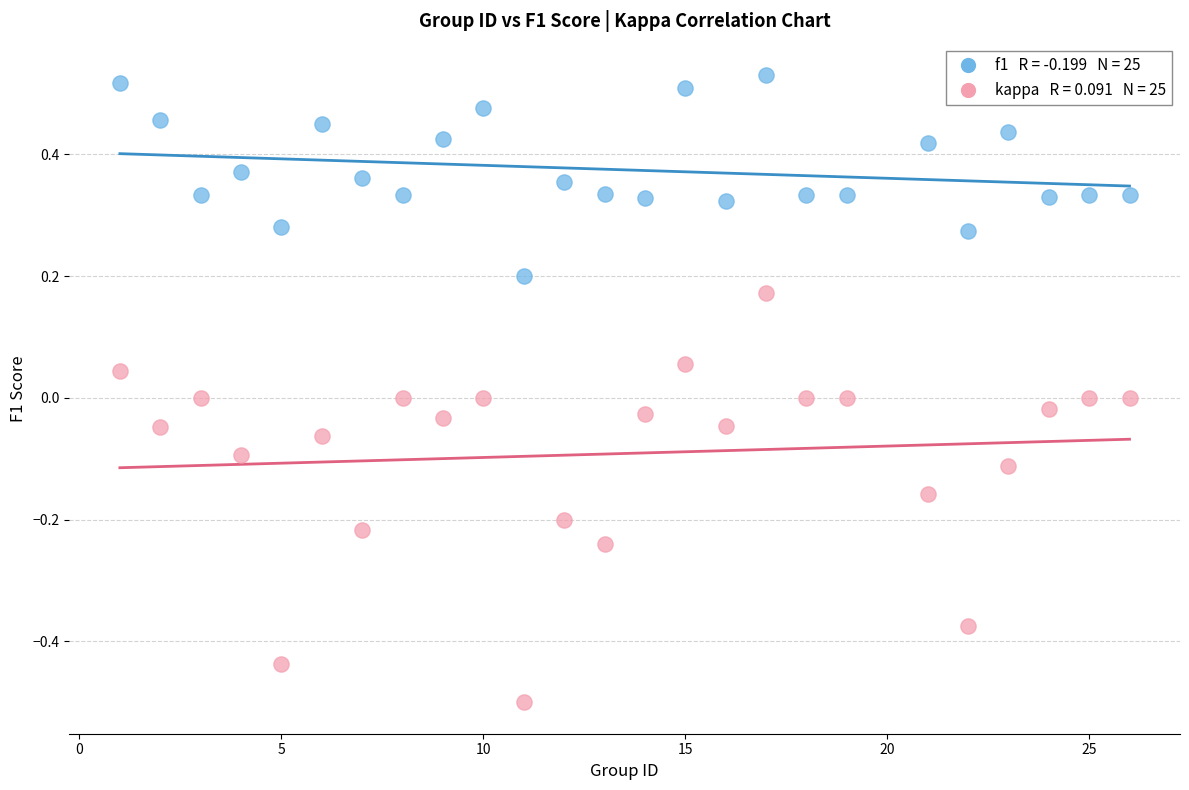

Across all data points, what is the range of Y values (max minus min)?

1.0